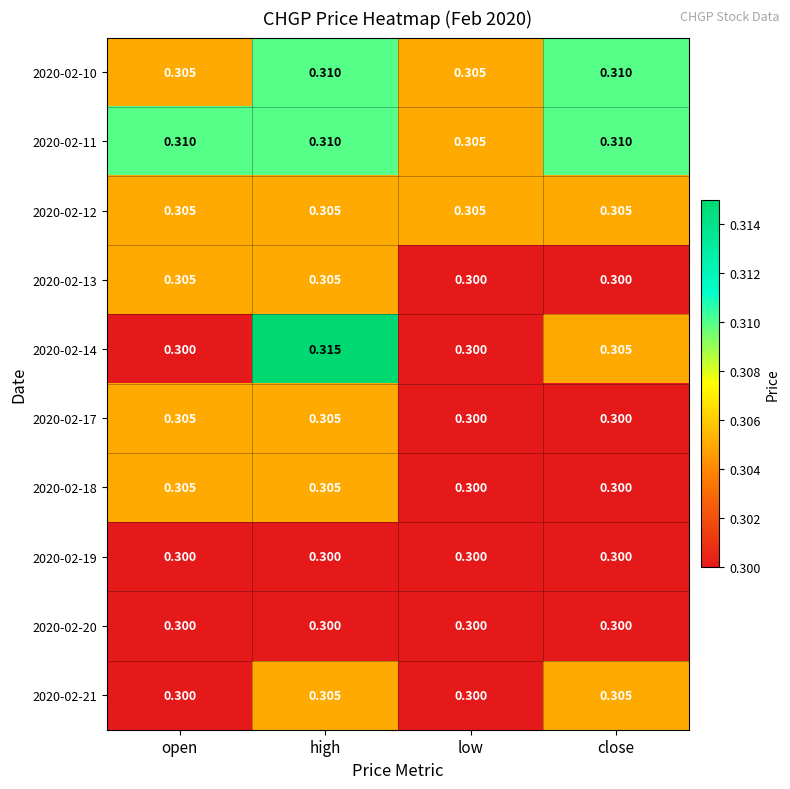

At which category is the sum across all series the highest?

high